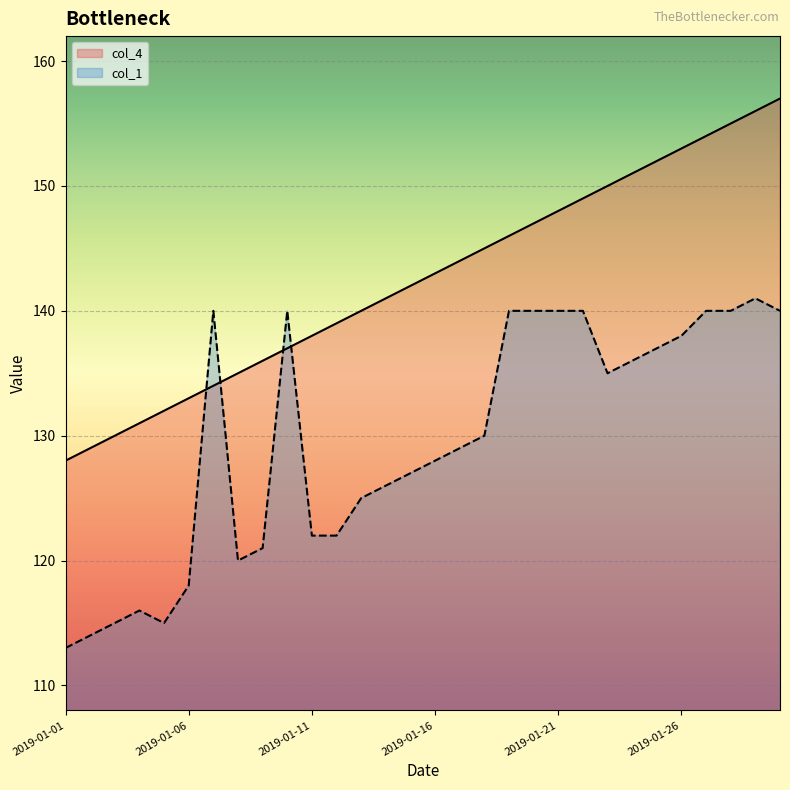

True or false: col_1 and col_4 intersect in this chart.

True